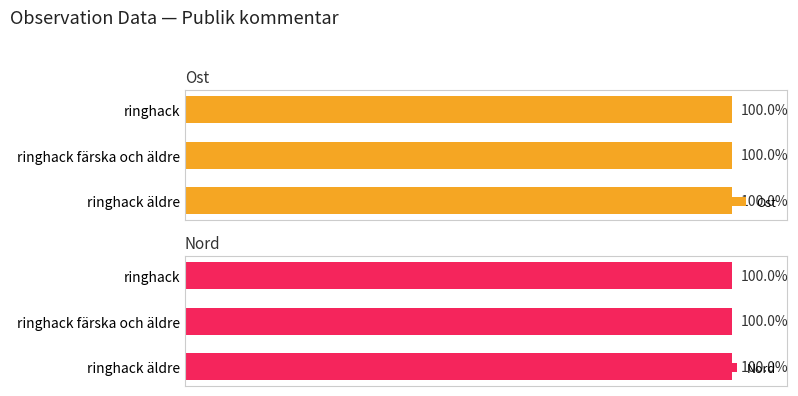

Where is Ost nearest to the value 99?

ringhack äldre